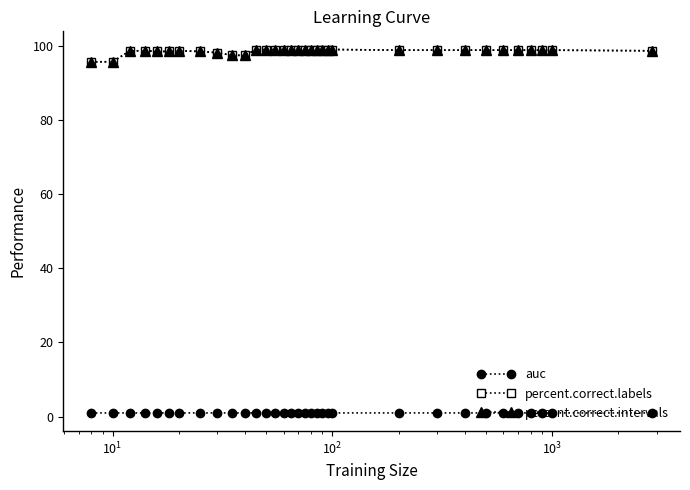

Is this an area chart (filled region under the line)?

No